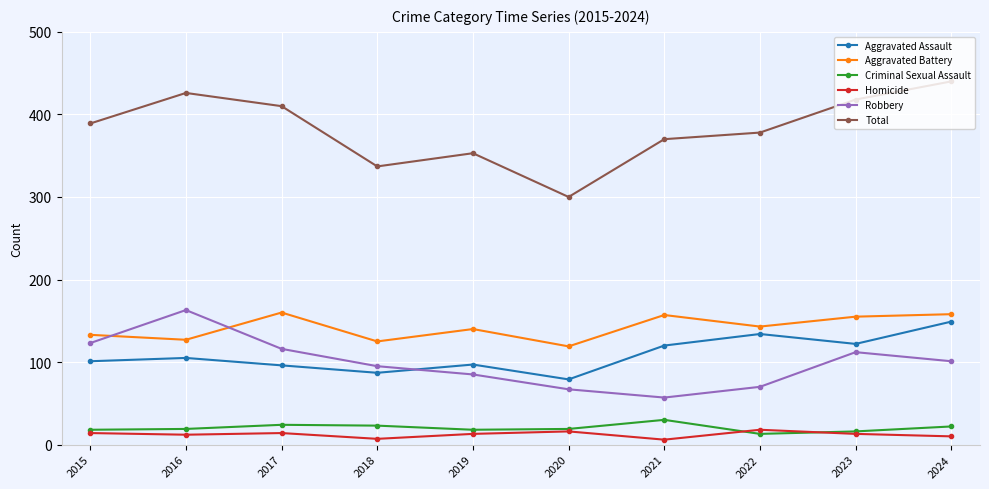

How many interior local valleys does the Robbery series have?

1